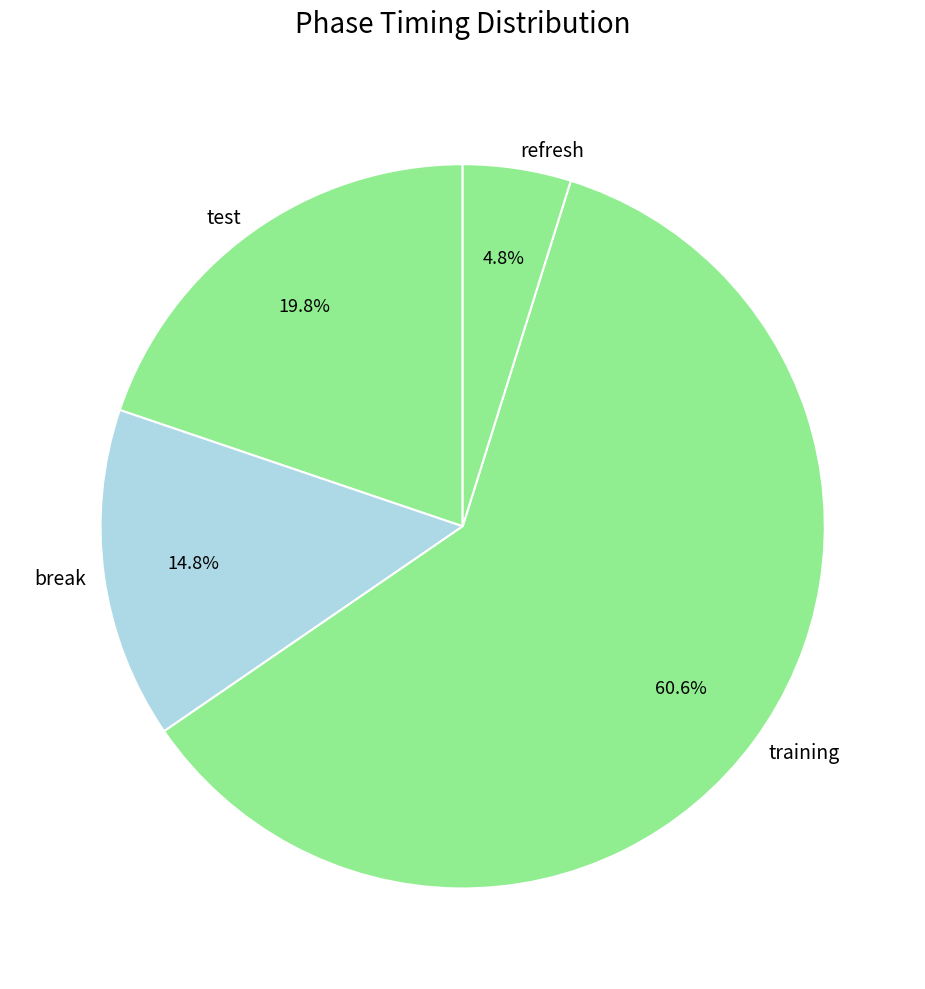

What is the ratio of the value at break to the value at test?

0.7